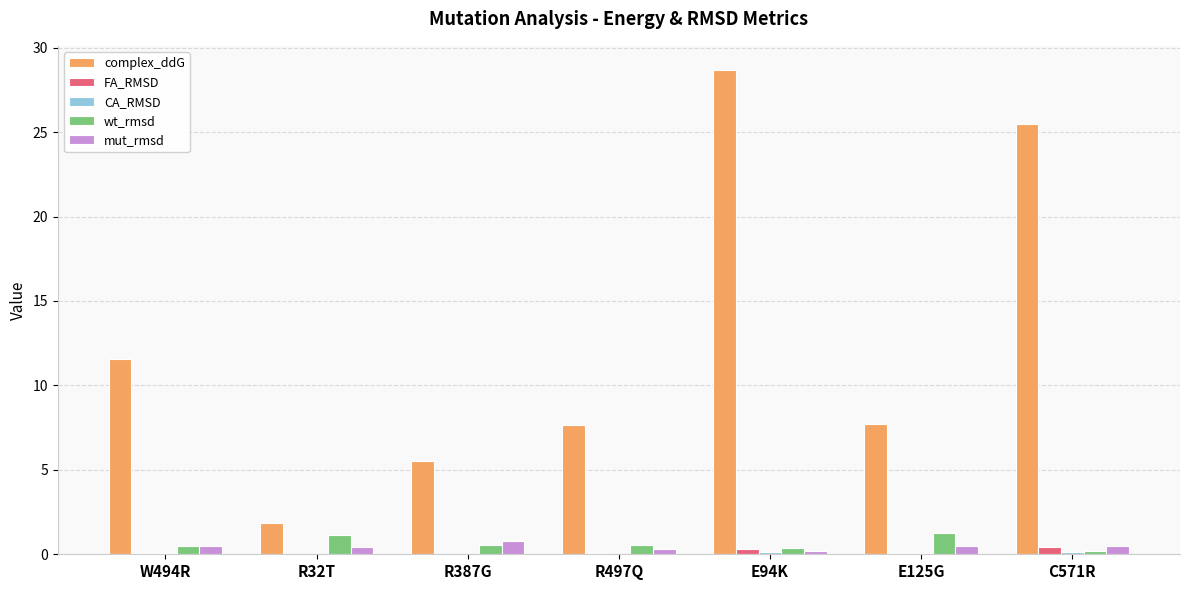

What is the average value of the mut_rmsd series?

0.5